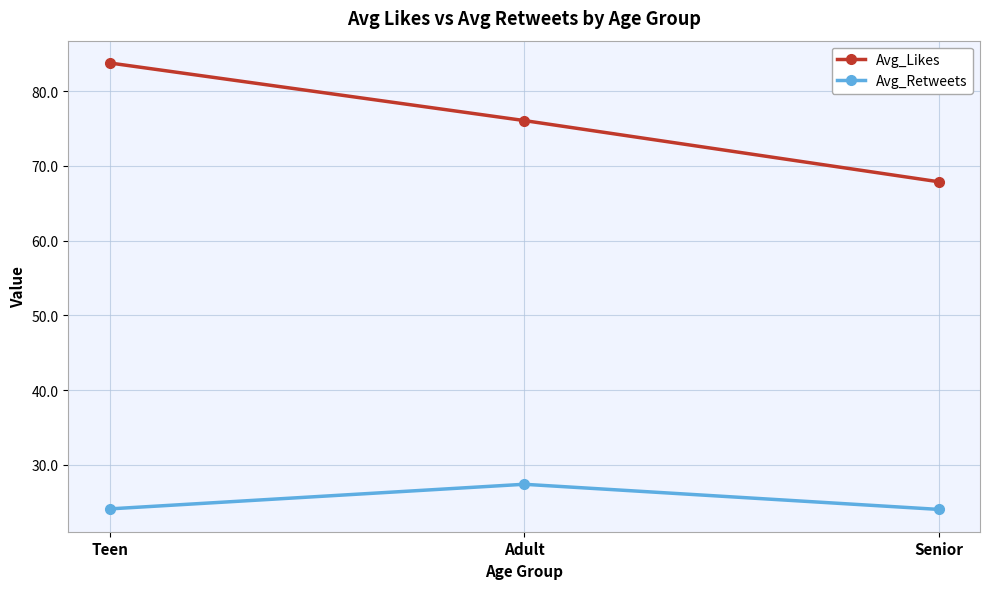

What position from the left is Adult?

2